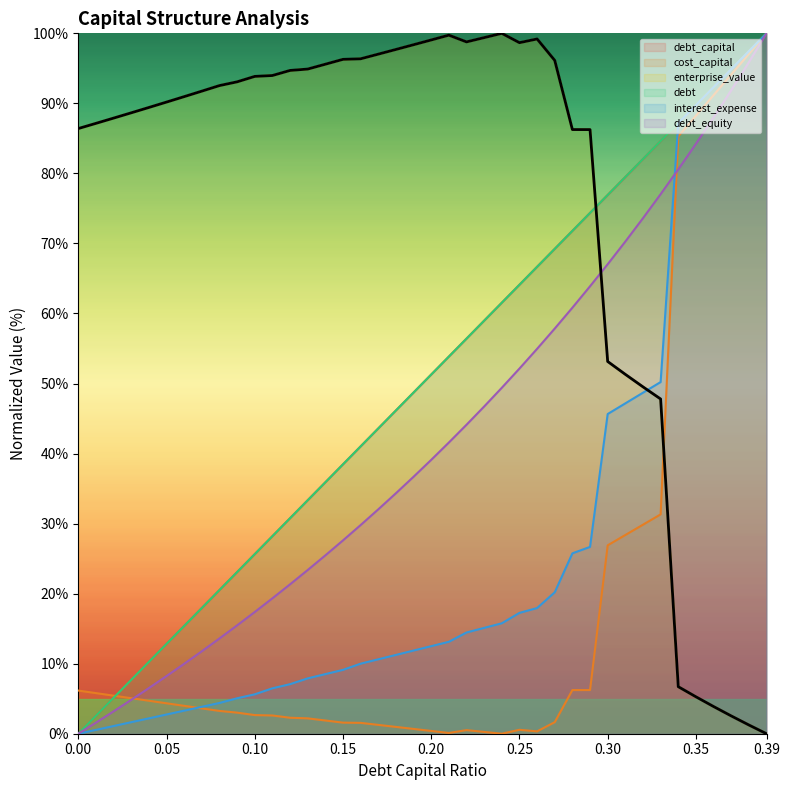

What is the label of the 24th point from the right?

0.16